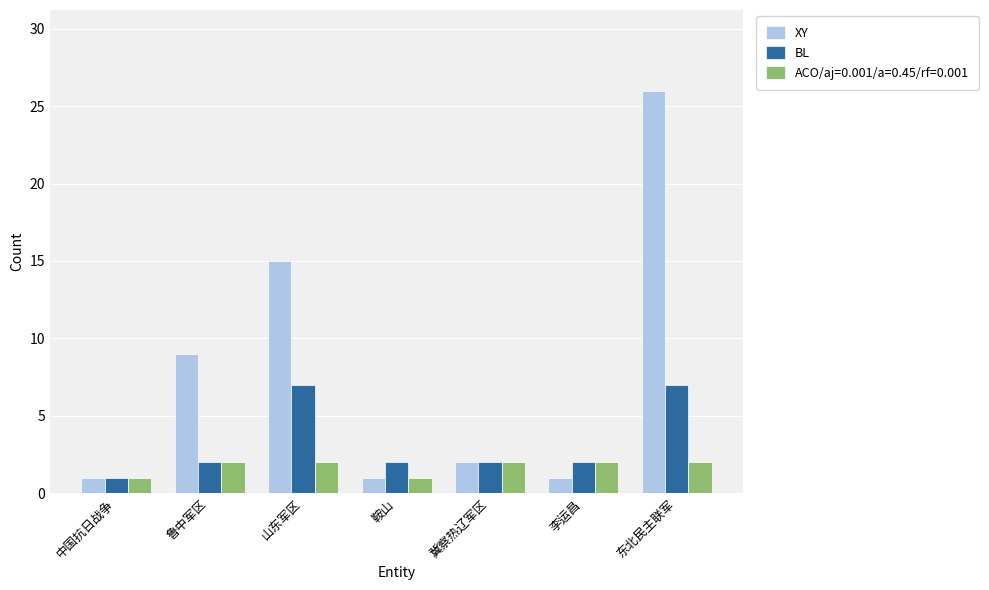

Is it true that XY equals 3 at 冀察热辽军区?

False